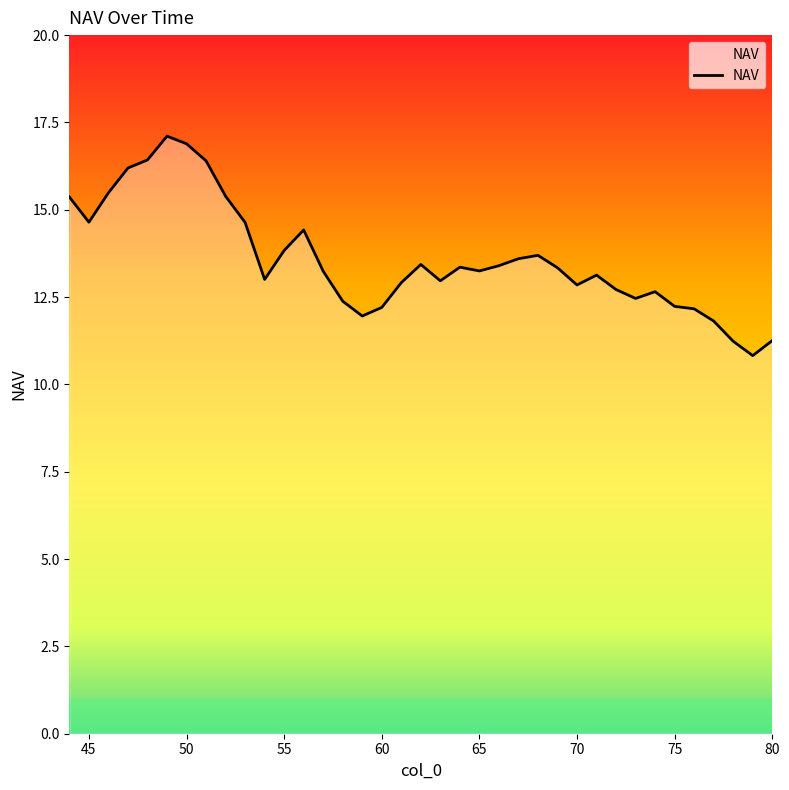

Count the number of data series in this chart.

1